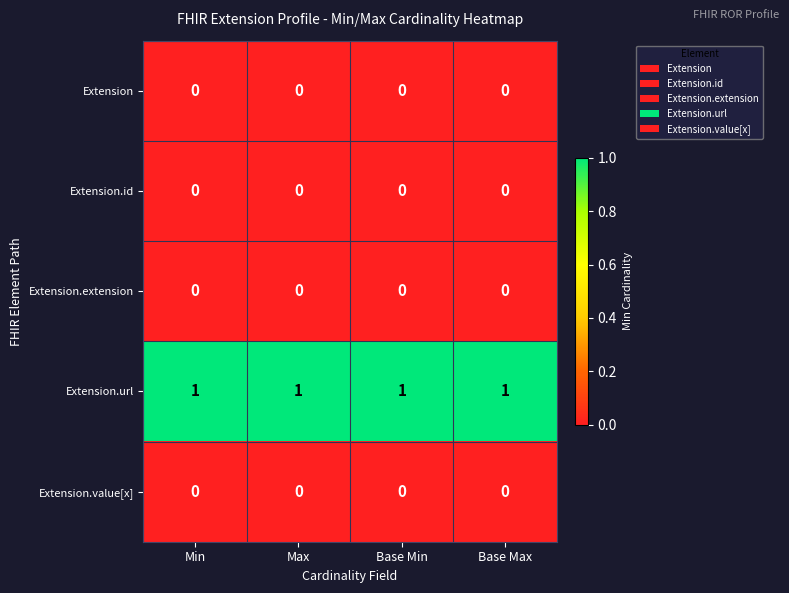

What is the sum of all Extension.url values?

4